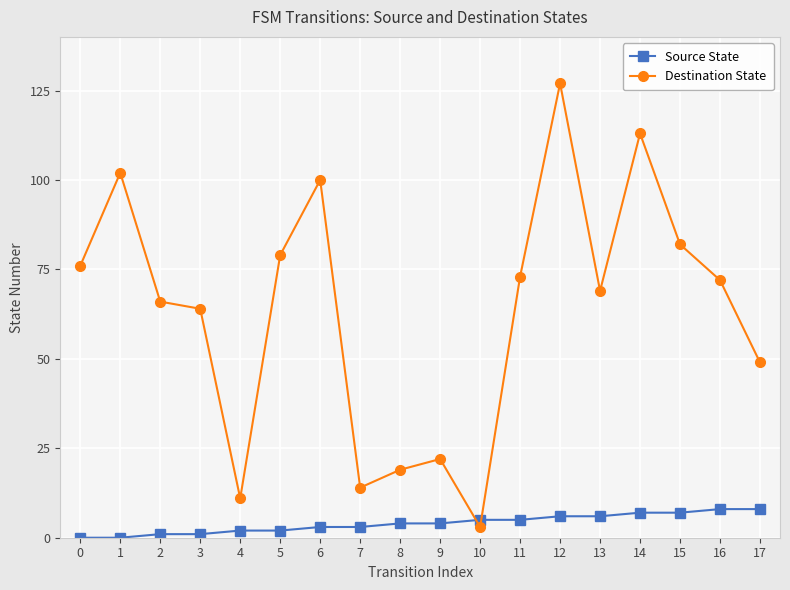

What are all the series names shown in the legend?

Source State, Destination State